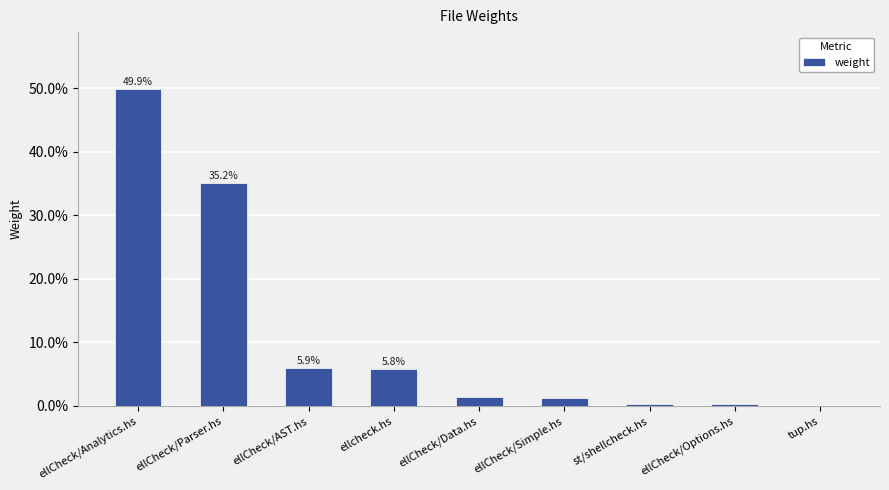

True or false: the data shows 49.9 at ellCheck/Analytics.hs.

True